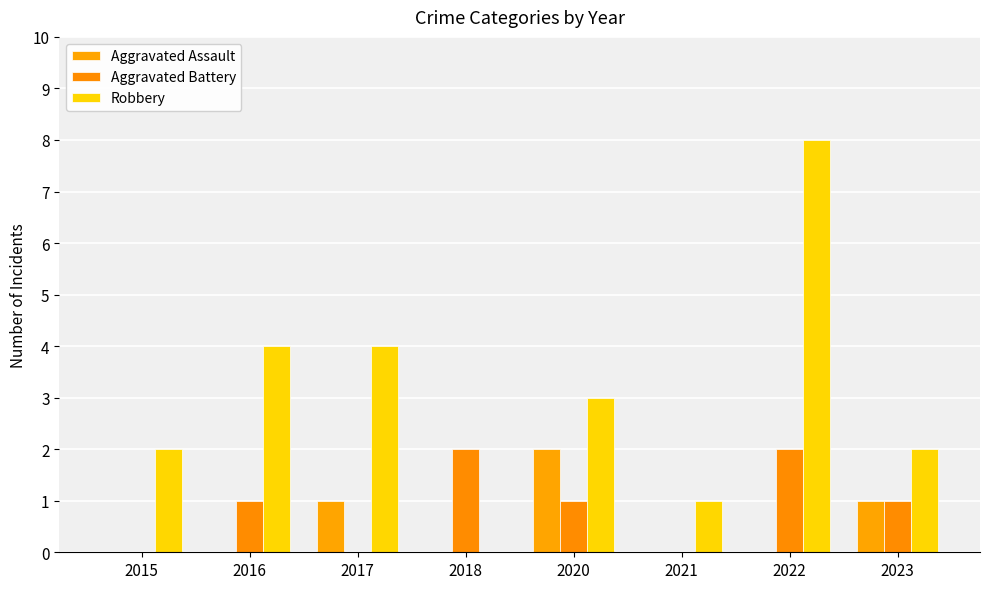

What is the sum of the Robbery values at 2018 and 2023?

2